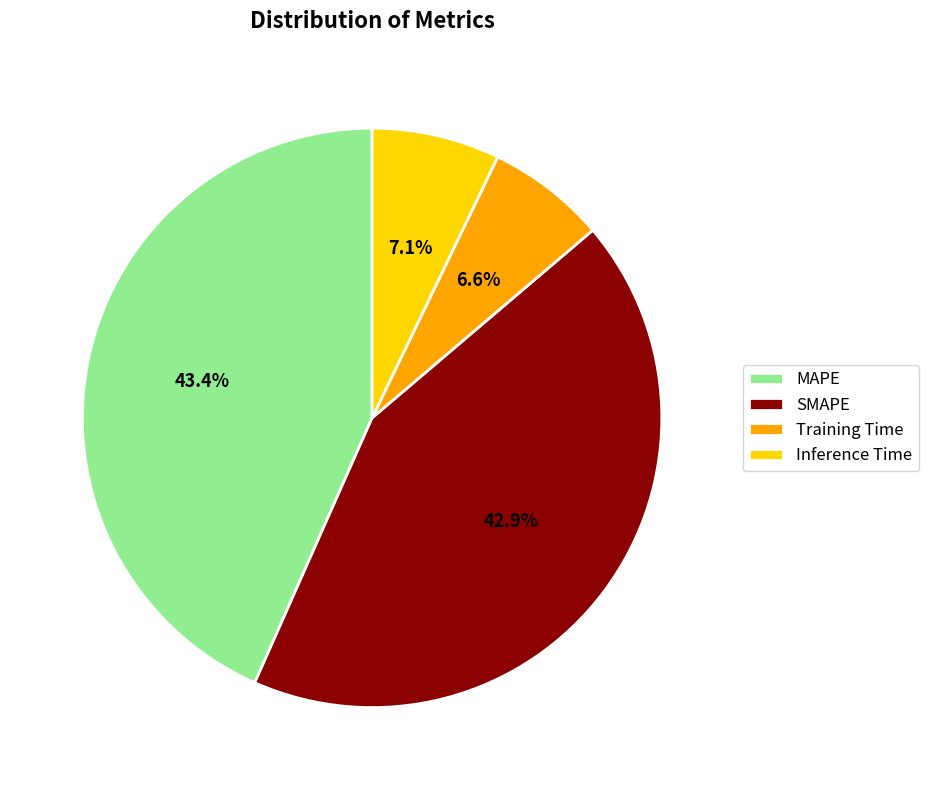

What is the largest slice in the pie chart?

MAPE